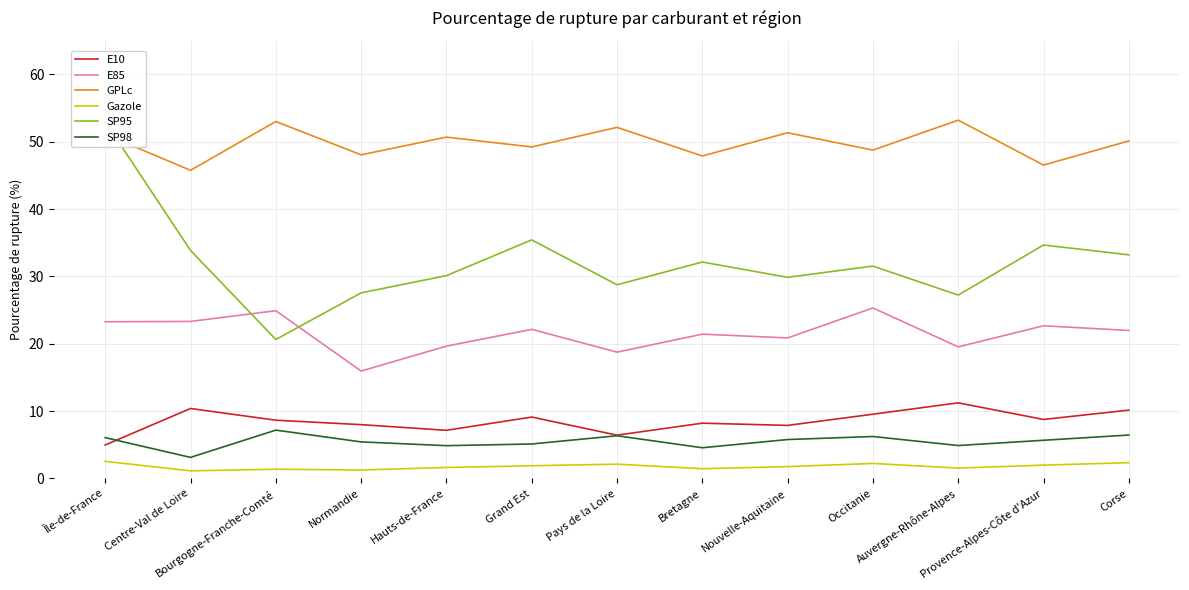

The value of E10 at Corse is 15.0. True or false?

False